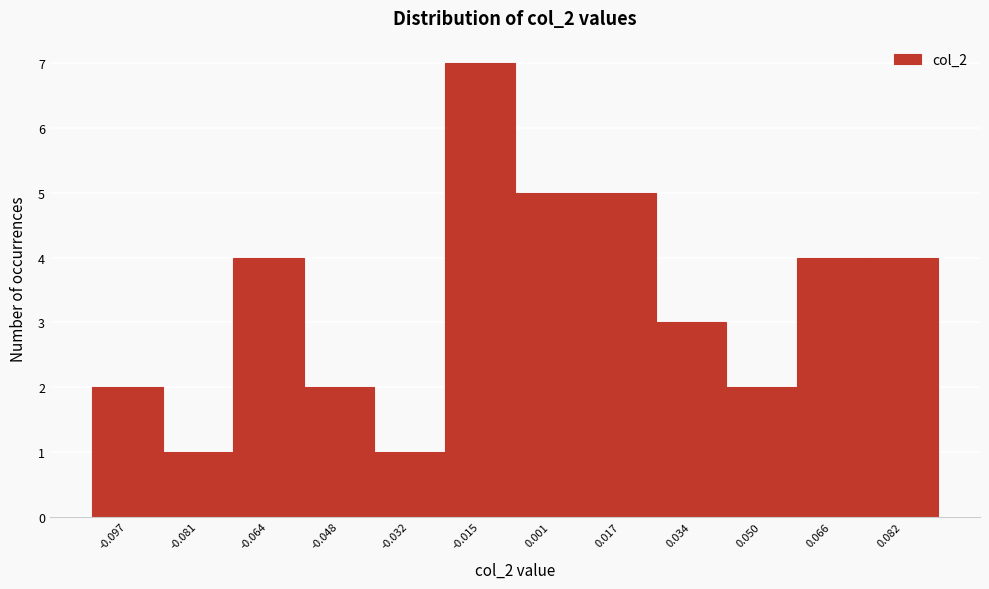

What is the height of the bar covering 0.026 to 0.042 on the x-axis? Neither the bar edges nor the heights are printed on the chart, so give them approximately, as read against the axes.

3